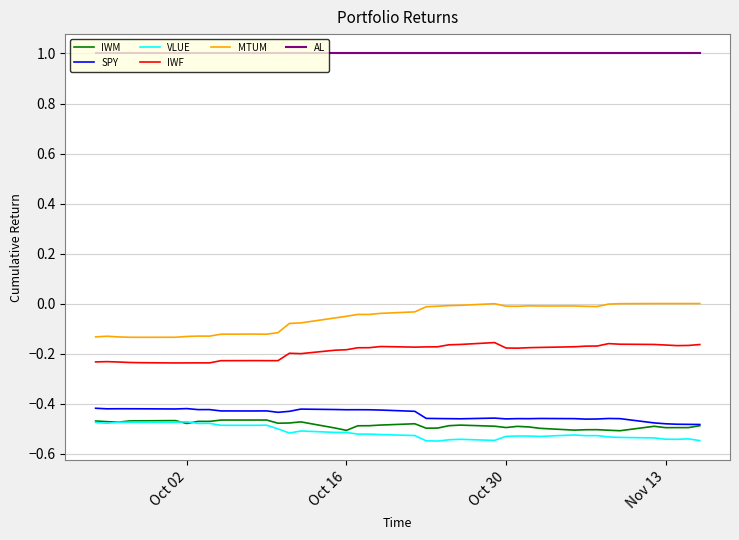

True or false: IWM and IWF cross at least once.

False